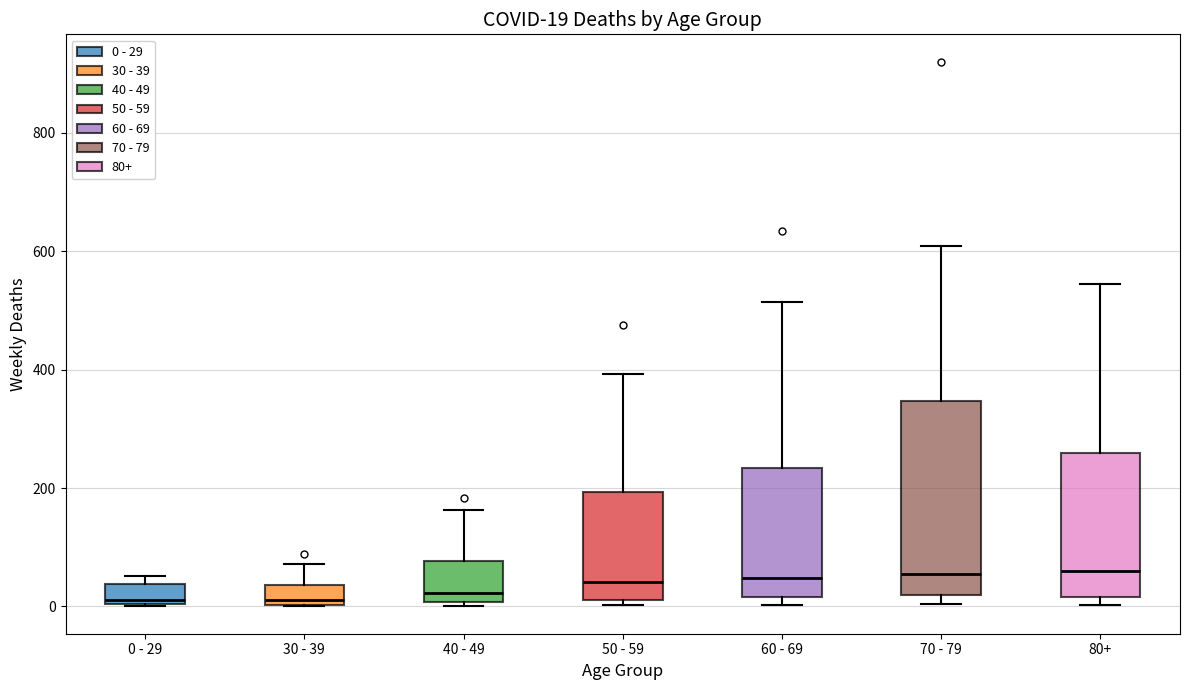

Comparing the boxes themselves (not the whiskers), which one is the tallest?

70 - 79